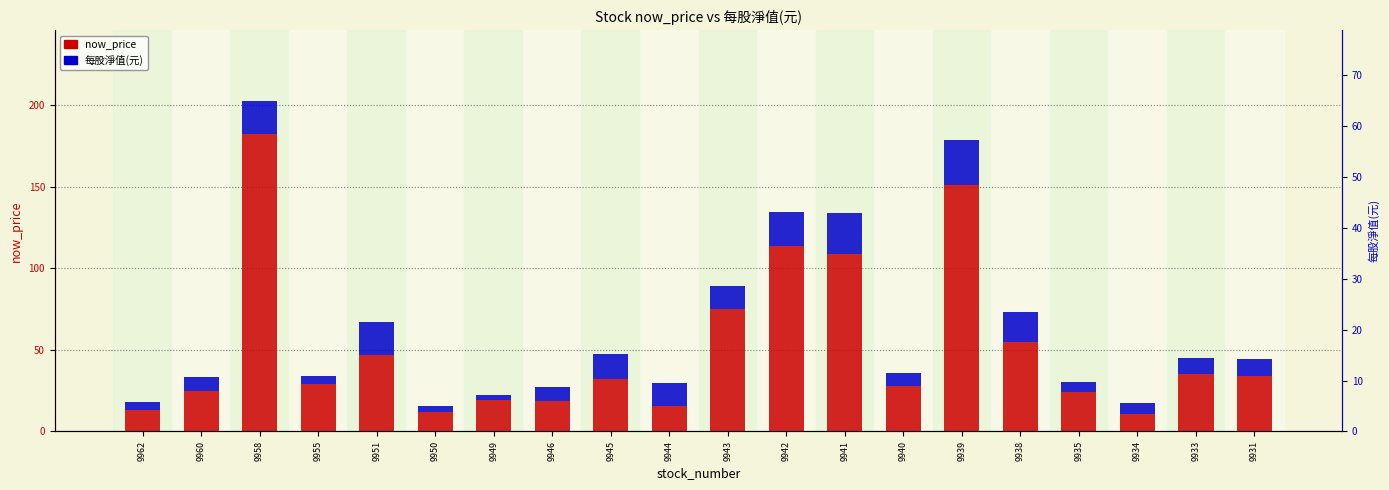

What is the smallest value displayed?

3.0